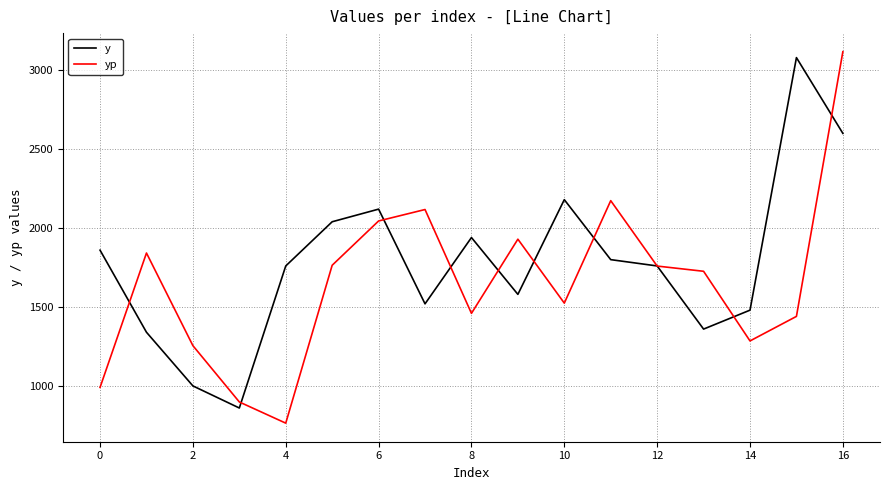

Which series has the largest total across all categories?

y